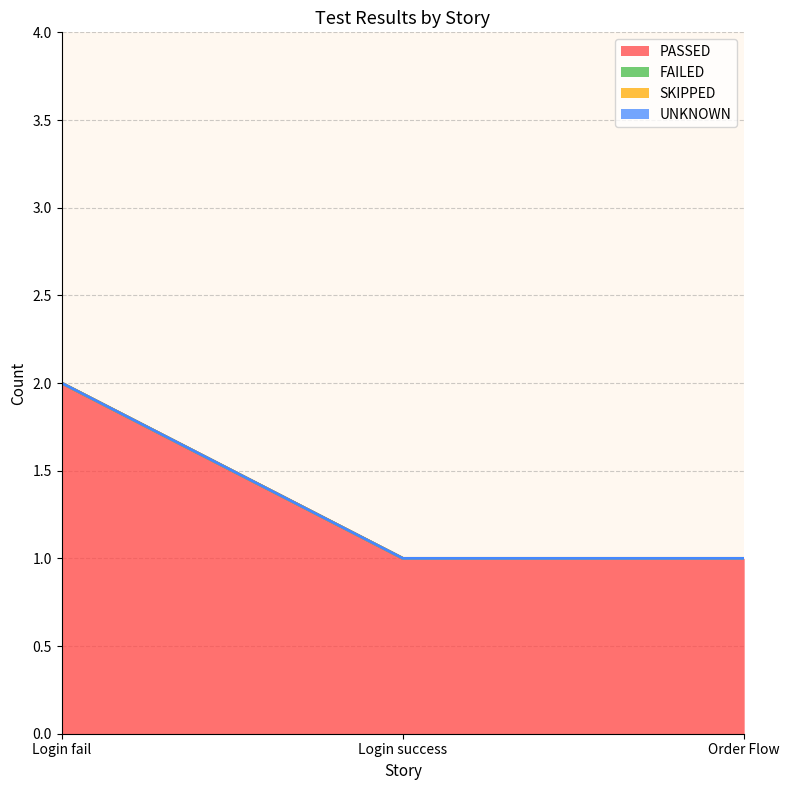

Where is SKIPPED nearest to the value 0?

Login fail